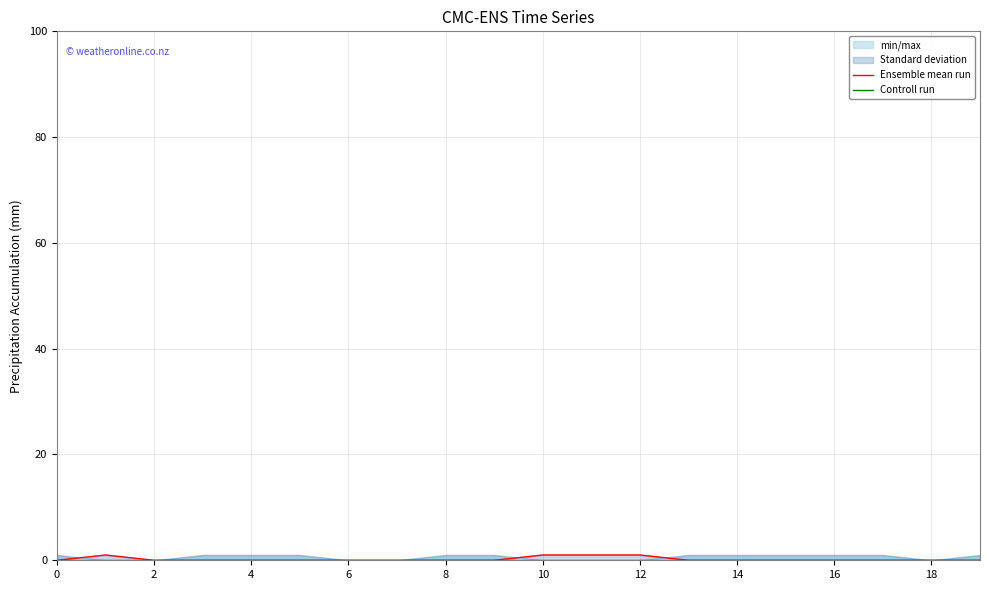

Does the chart have visible grid lines?

Yes